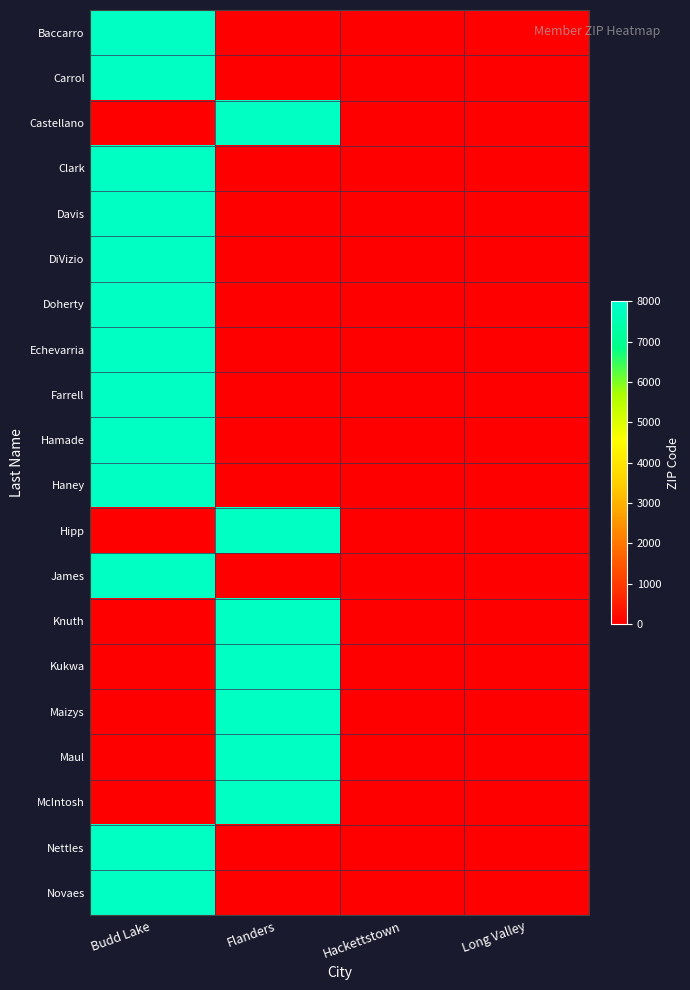

Which category has the lowest value across all series?

Flanders